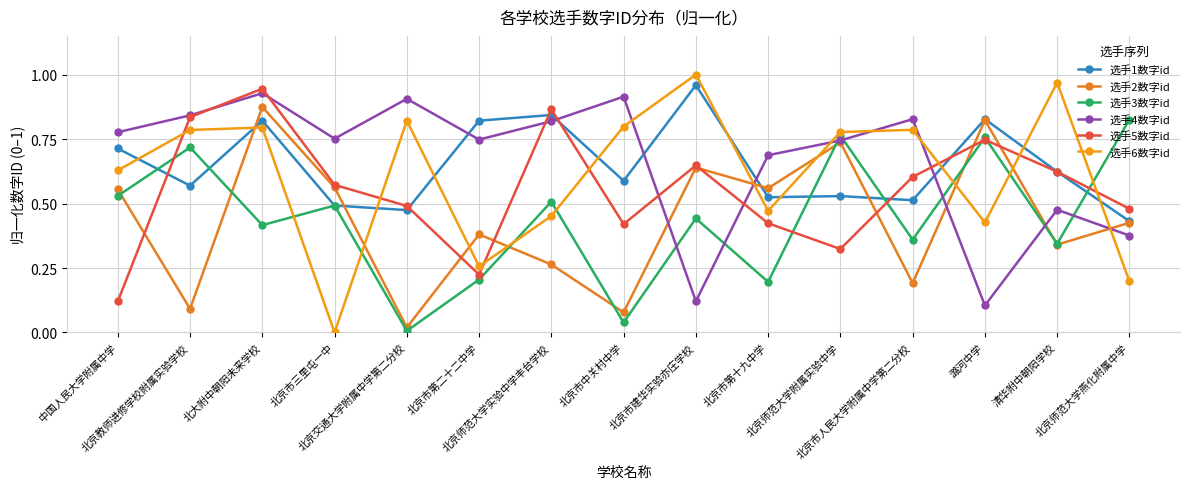

Is the value of 选手4数字id at 北京市中关村中学 greater than the value of 选手1数字id at 中国人民大学附属中学?

Yes